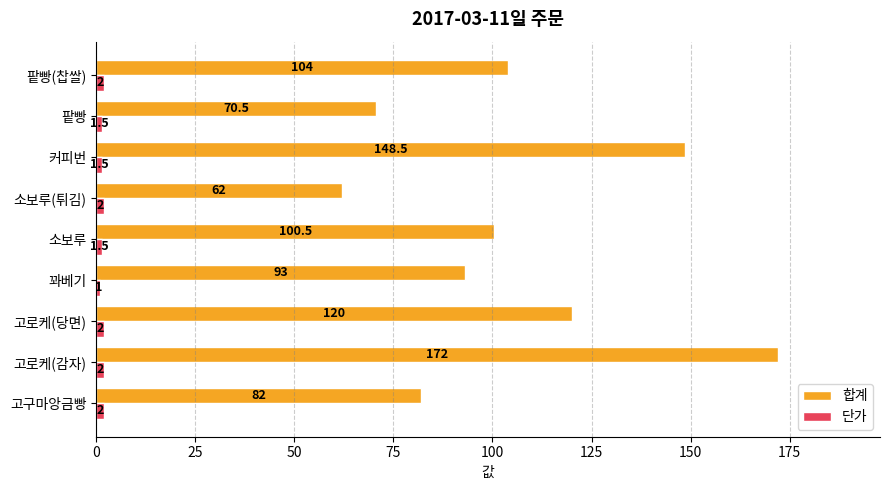

The value of 단가 at 팥빵(찹쌀) is 2.0. True or false?

True